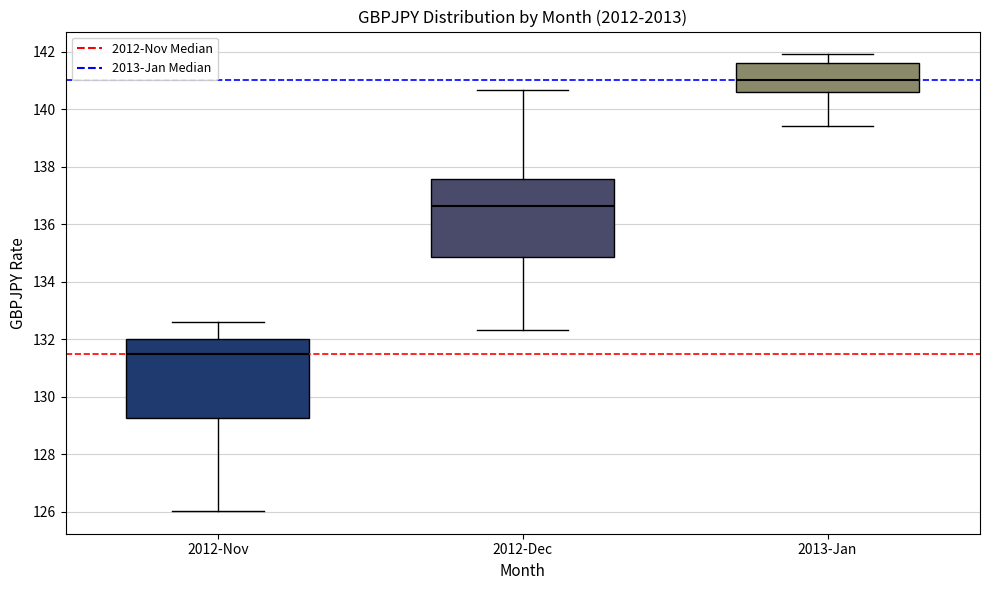

Reading left to right, transcribe this box plot: for each box, give where its median line is, the range the box spans, and where its two whiskers end, as read against the y-axis. The values are not printed on the chart, so give them approximately, as read against the axis.

2012-Nov: median 131.4, box 129.2 to 132.0, whiskers 126.0 to 132.6
2012-Dec: median 136.6, box 134.8 to 137.6, whiskers 132.4 to 140.6
2013-Jan: median 141.0, box 140.6 to 141.6, whiskers 139.4 to 142.0